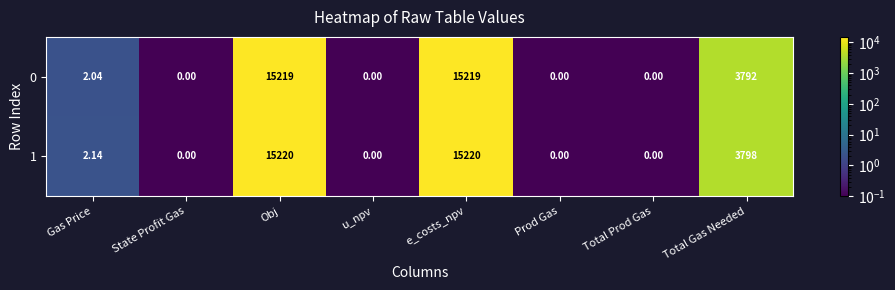

Is the value of 0 at Total Prod Gas greater than the value of 1 at Gas Price?

No